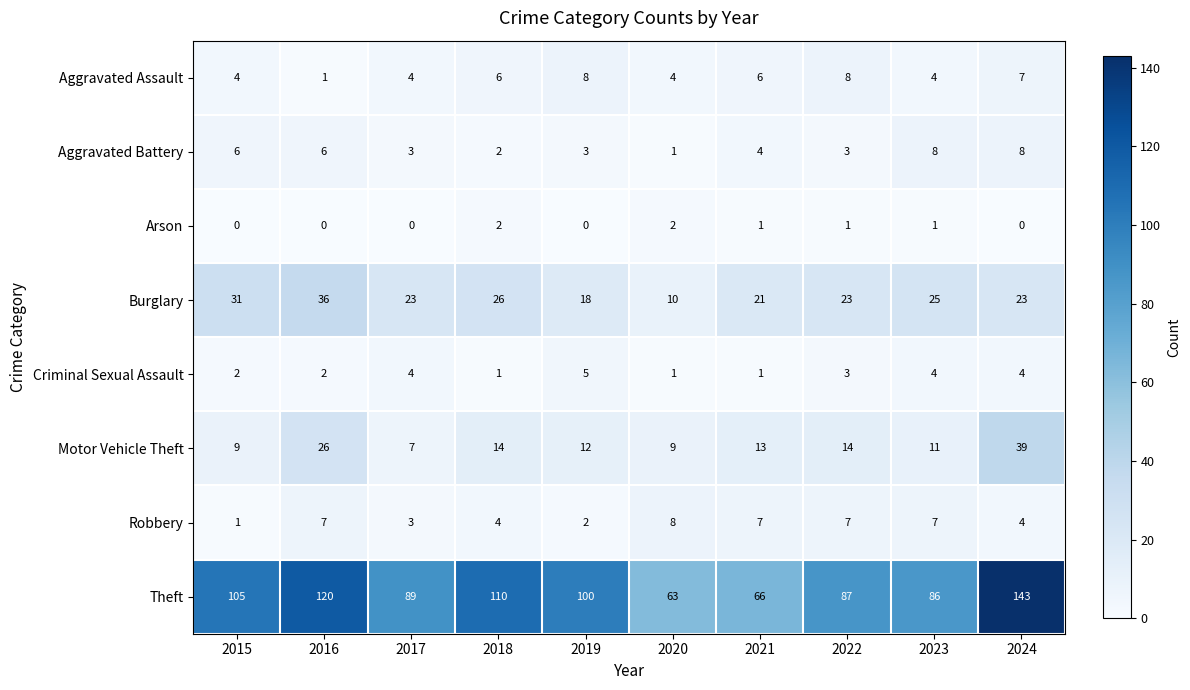

Count the number of categories in the chart.

10